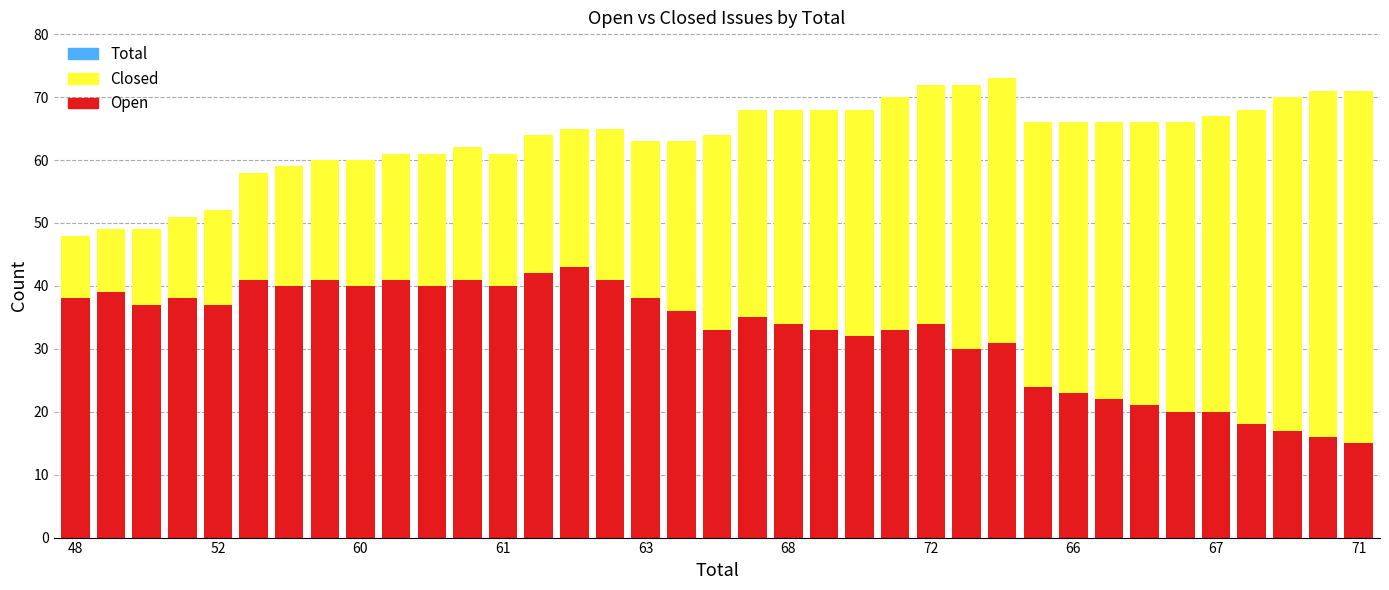

What is the minimum value for Open?

15